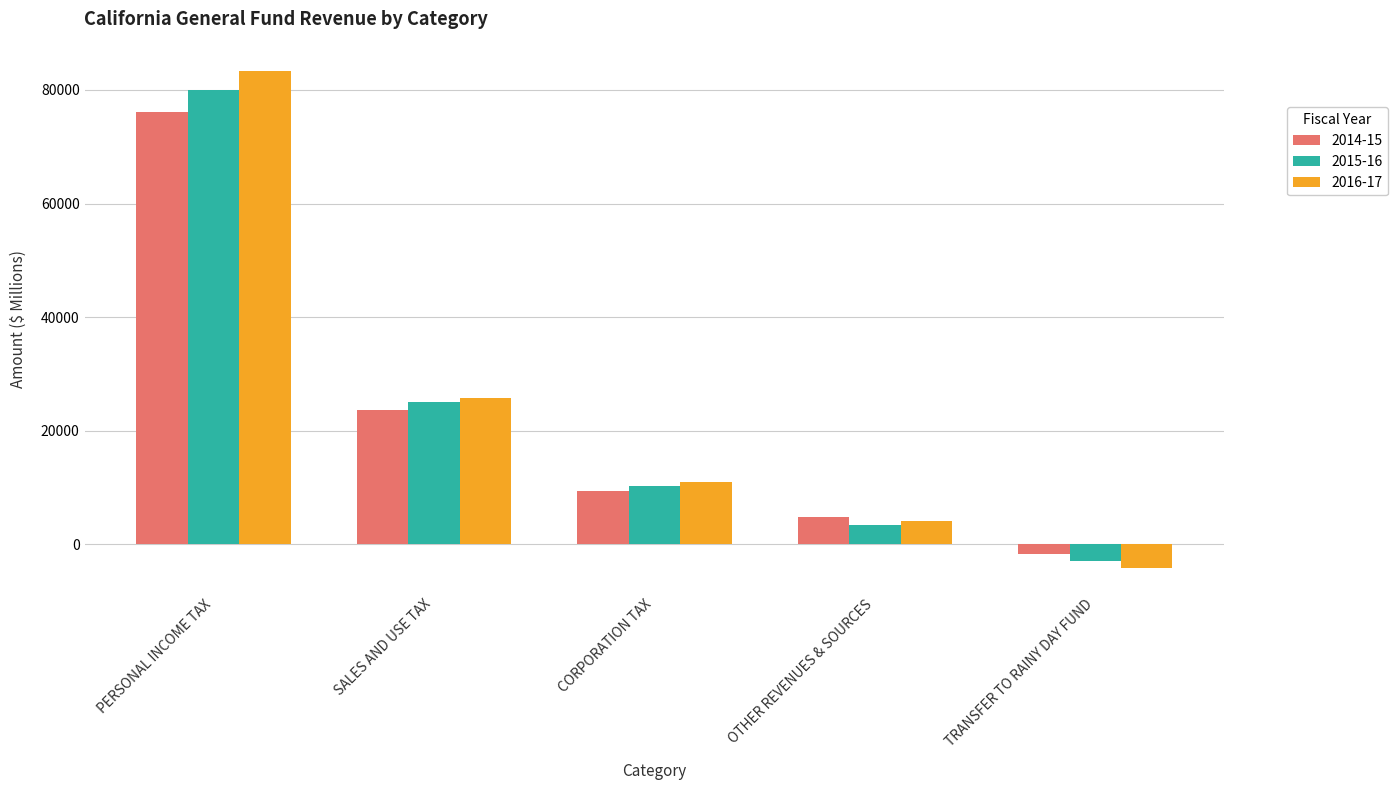

Which category has the highest value in the 2015-16 series?

PERSONAL INCOME TAX